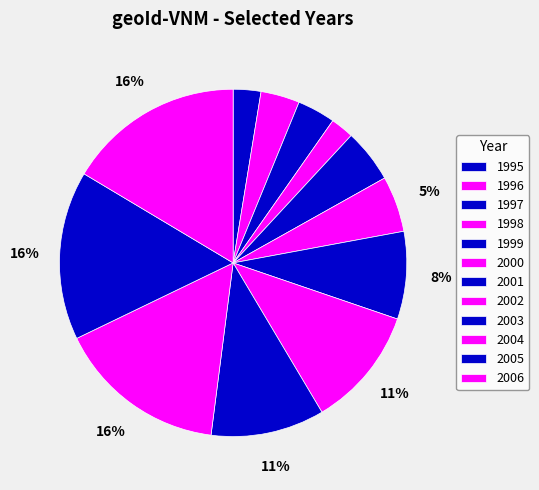

The 2004 slice represents 16% of the pie. True or false?

True